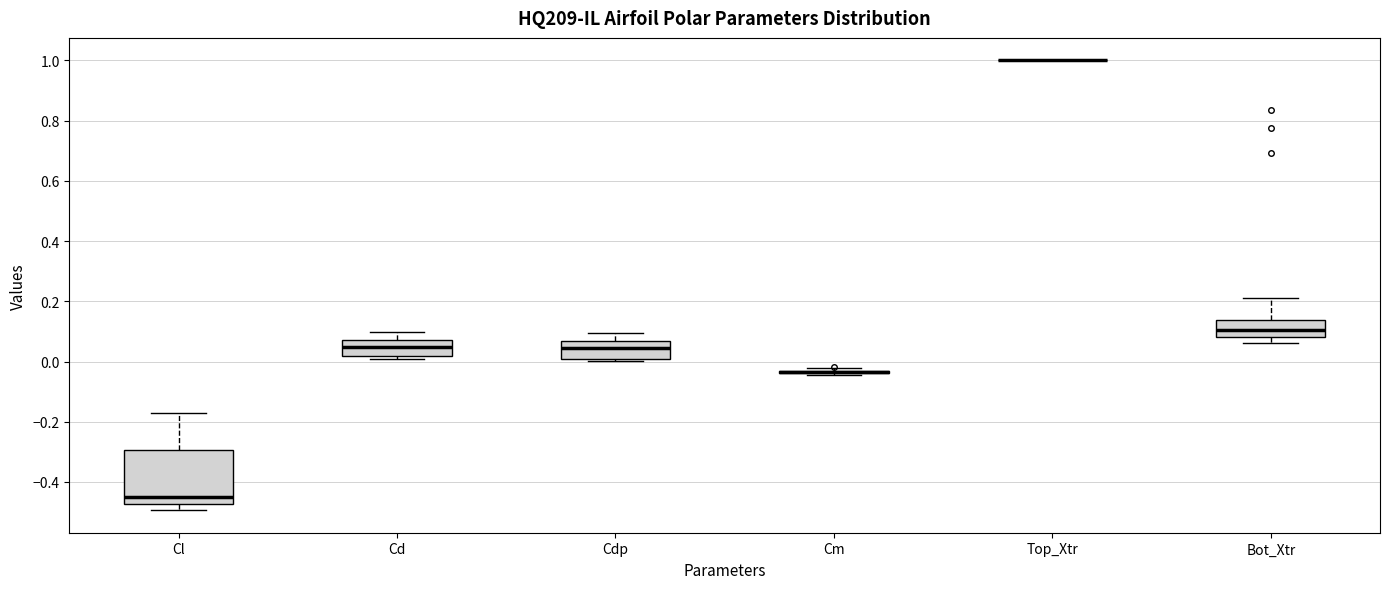

Comparing the boxes themselves (not the whiskers), which one is the tallest?

Cl